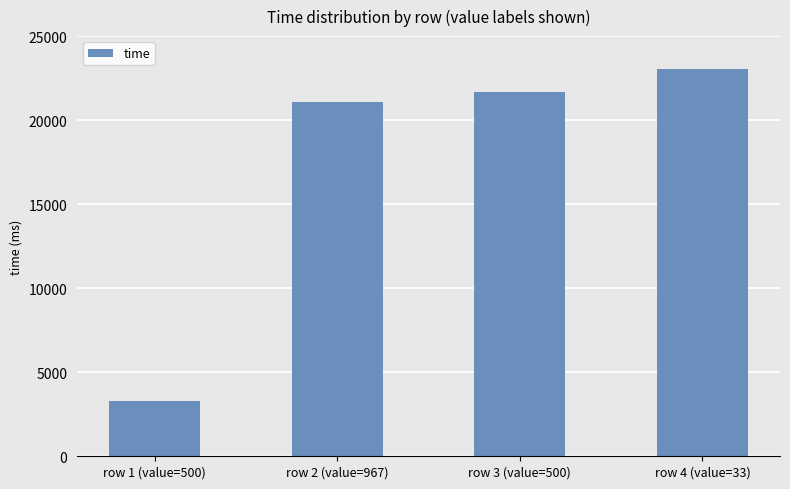

The value at row 1 (value=500) is 4871. True or false?

False